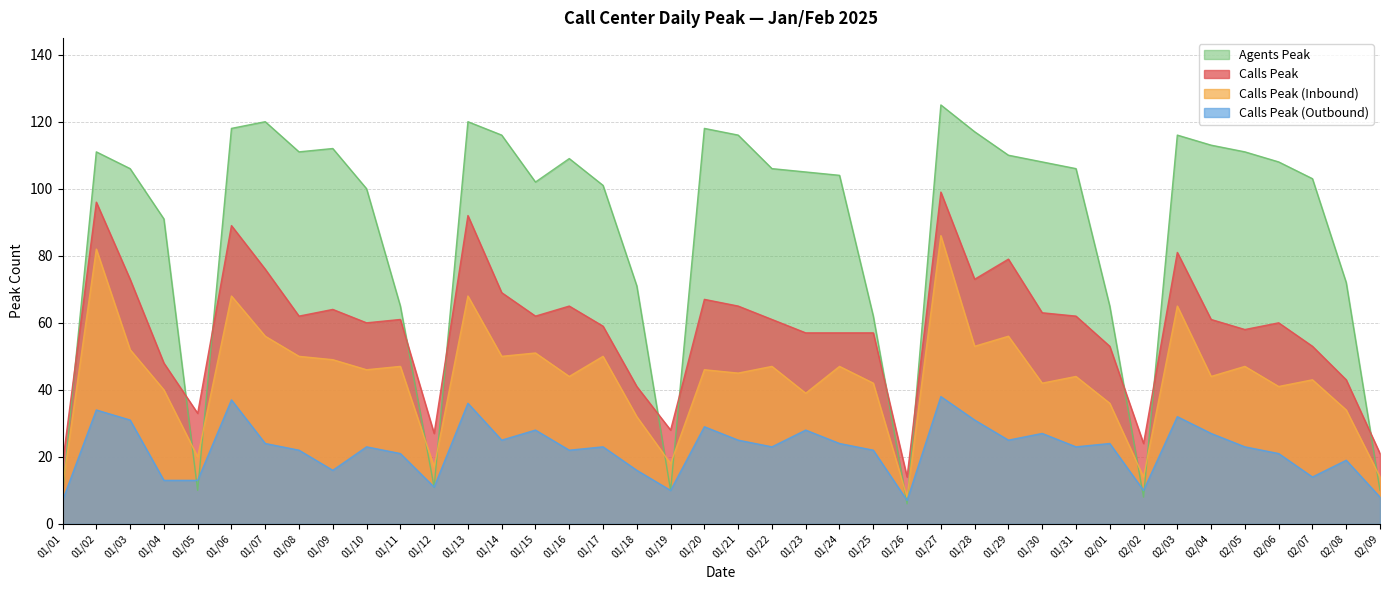

Does the chart display data point markers on the line(s)?

No